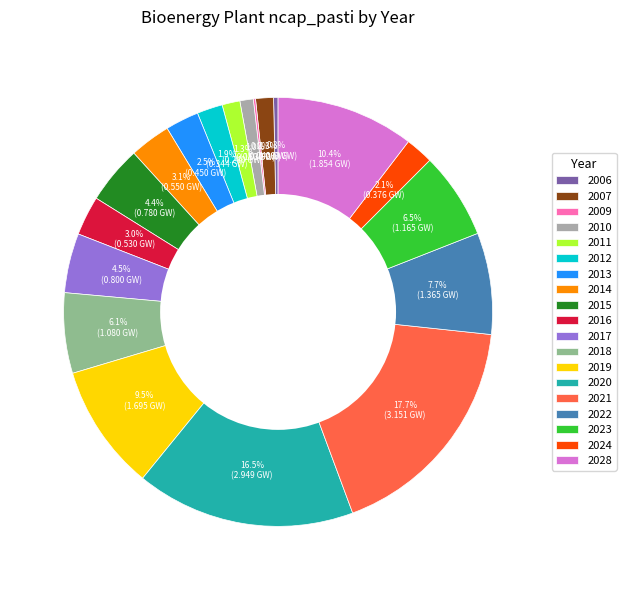

Which slice is the largest?

2021